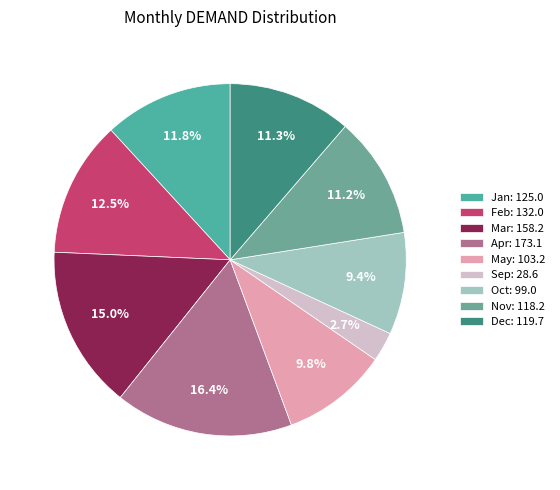

Combined, do Apr and Dec account for over 50%?

No